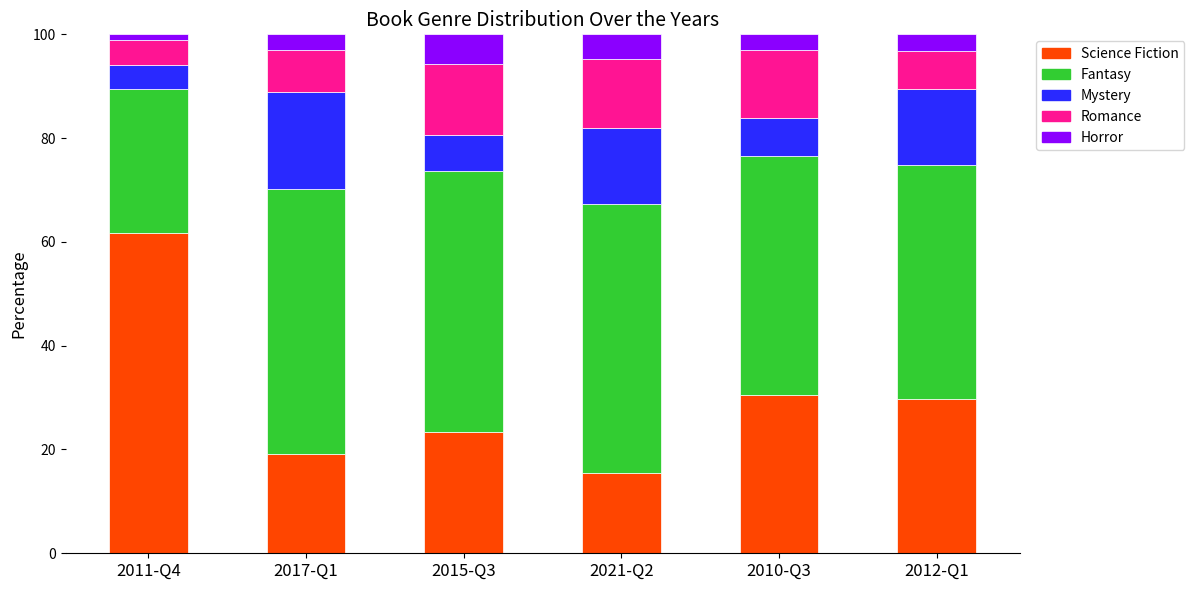

What is the total value across all series at 2017-Q1?

100.0